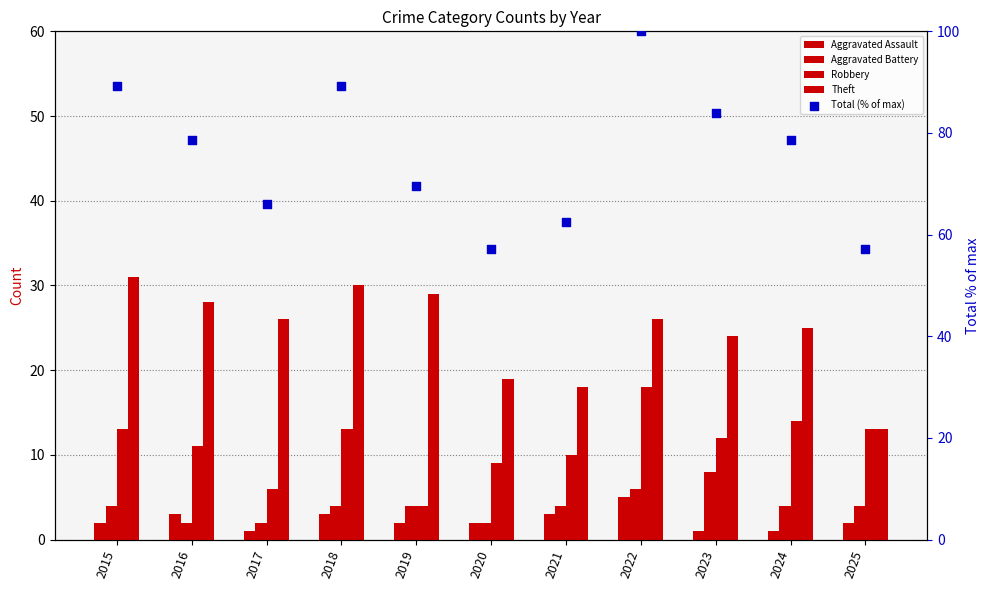

Which series contains the highest Y value?

Total (% of max)